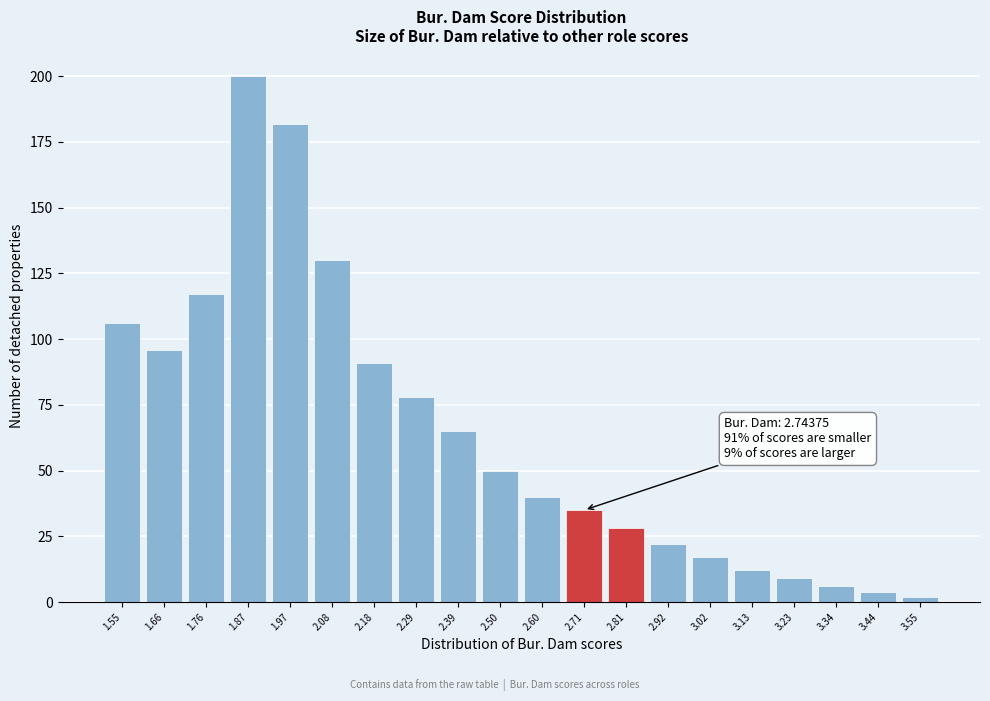

Over which range of the x-axis is the bar tallest?

1.815 to 1.920